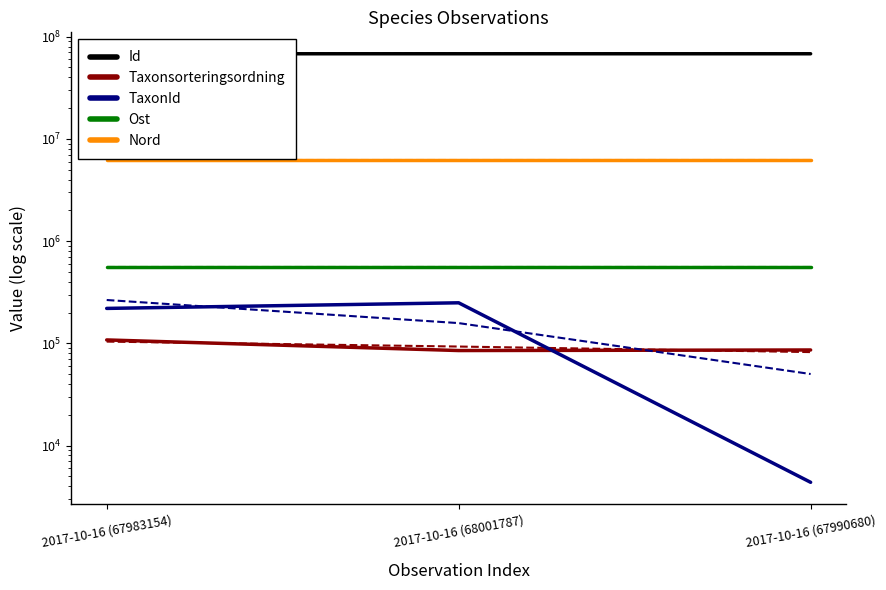

Reading left to right, extract all data points from this chart.

Id: 67983154.0	68001787.0	67990680.0
Taxonsorteringsordning: 107997.0	85050.0	86132.0
TaxonId: 219677.0	249278.0	4374.0
Ost: 553798.4	553798.4	553798.4
Nord: 6259522.3	6259522.3	6259522.3